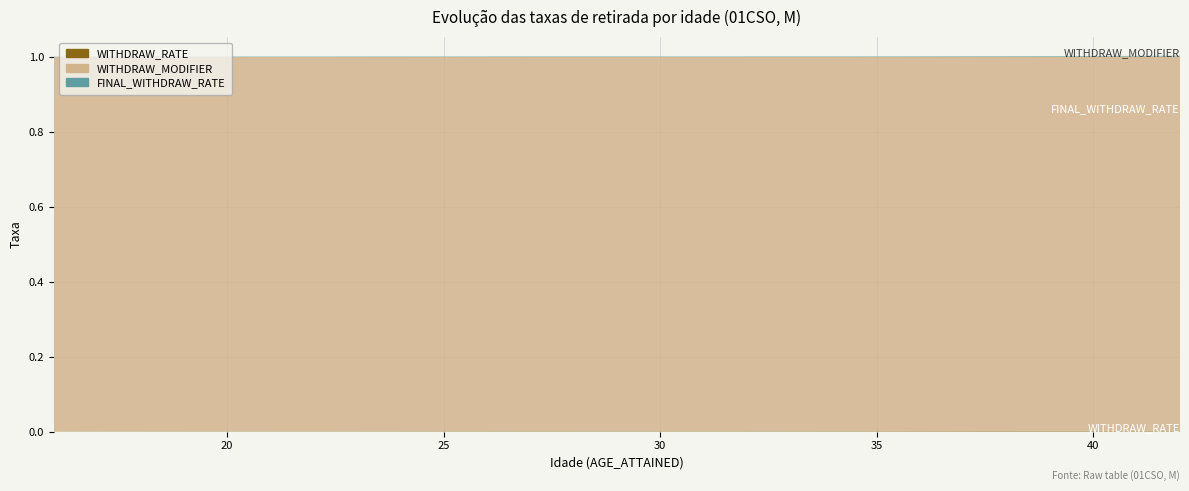

Reading left to right, extract all data points from this chart.

WITHDRAW_RATE: 0.0	0.0	0.0	0.0	0.0	0.0	0.0	0.0	0.0	0.0	0.0	0.0	0.0	0.0	0.0	0.0	0.0	0.0	0.0	0.0	0.0	0.0	0.0	0.0	0.0	0.0	0.0
WITHDRAW_MODIFIER: 1.0	1.0	1.0	1.0	1.0	1.0	1.0	1.0	1.0	1.0	1.0	1.0	1.0	1.0	1.0	1.0	1.0	1.0	1.0	1.0	1.0	1.0	1.0	1.0	1.0	1.0	1.0
FINAL_WITHDRAW_RATE: 0.0	0.0	0.0	0.0	0.0	0.0	0.0	0.0	0.0	0.0	0.0	0.0	0.0	0.0	0.0	0.0	0.0	0.0	0.0	0.0	0.0	0.0	0.0	0.0	0.0	0.0	0.0